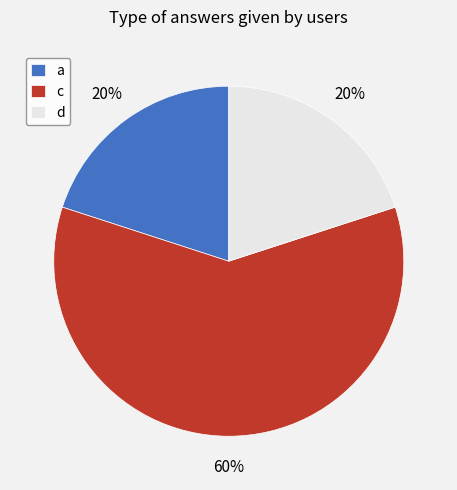

Do d and a together represent more than half of the pie?

No